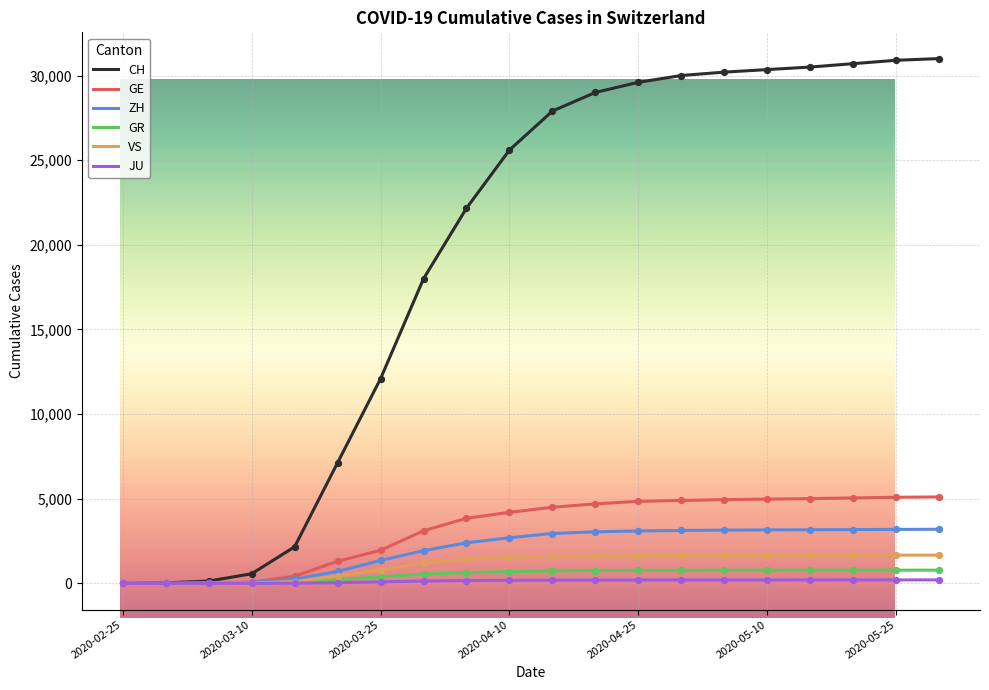

Which series has the largest total across all categories?

CH